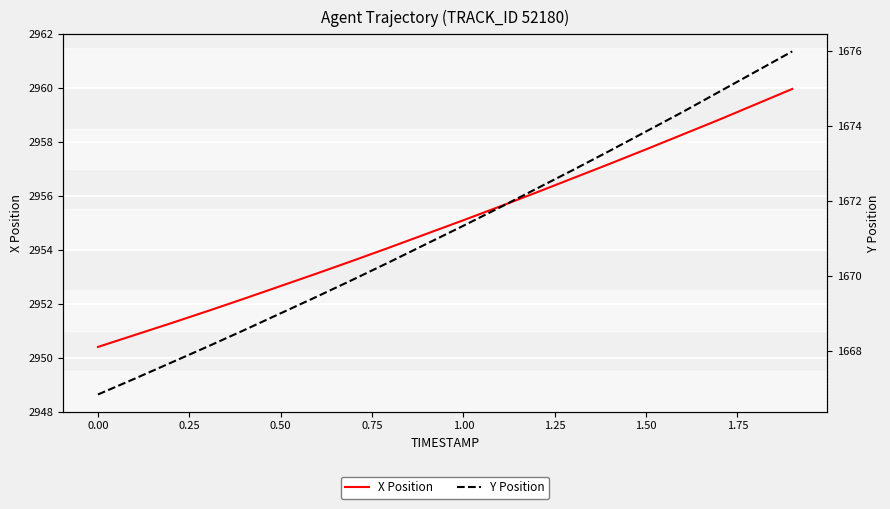

True or false: X Position and Y Position intersect in this chart.

False